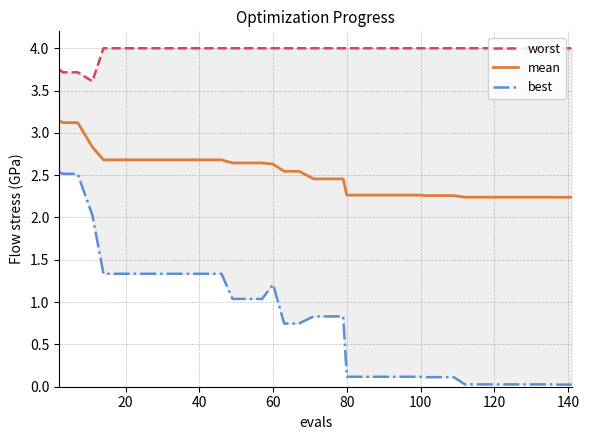

How many interior local valleys does the worst series have?

1